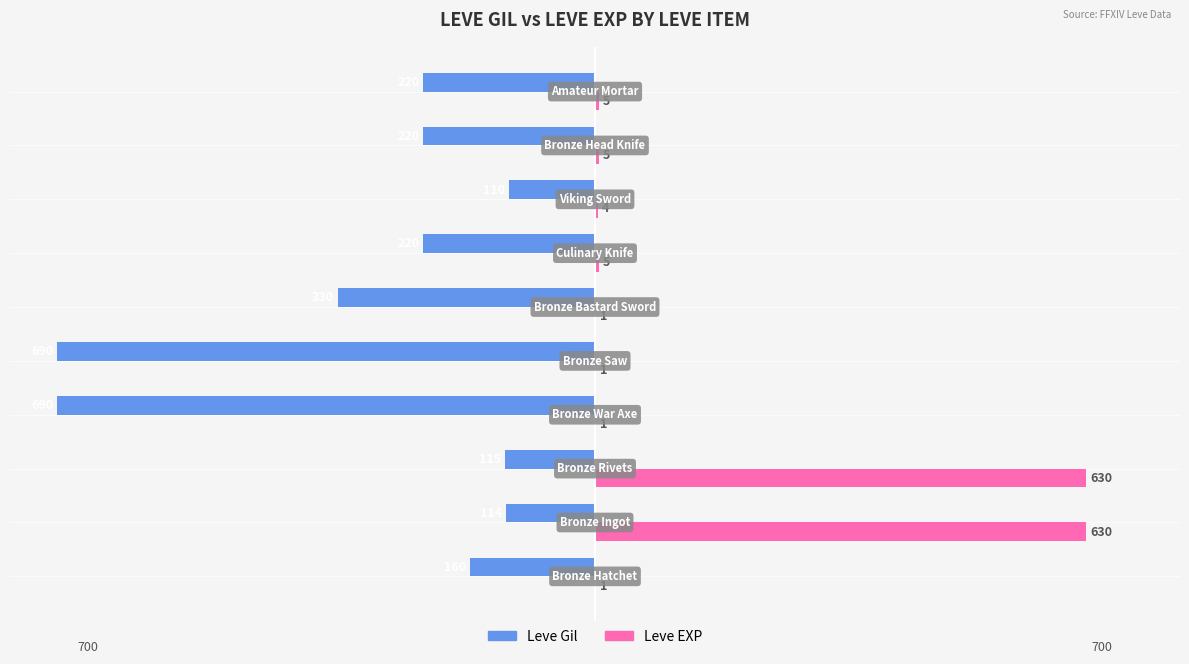

What are all the series names shown in the legend?

Leve Gil, Leve EXP